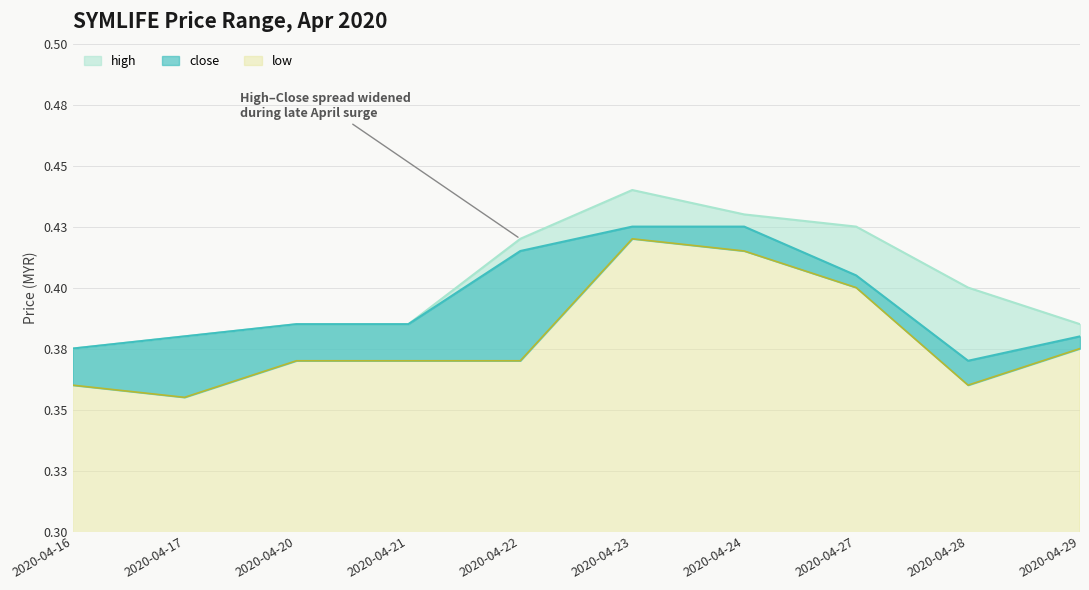

How many lines are shown in the chart?

3